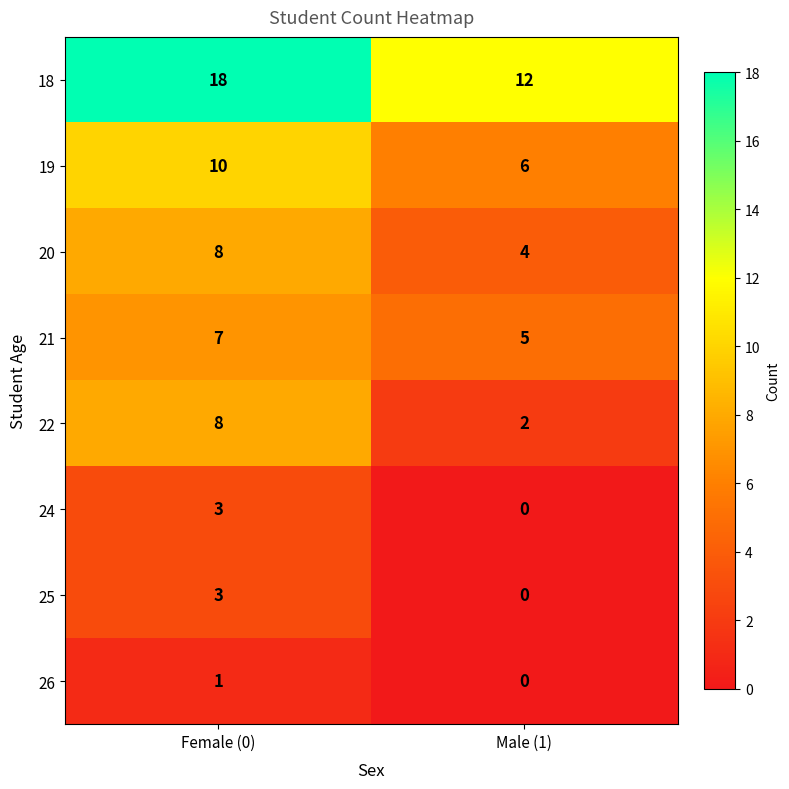

Is it true that 26 equals 1 at Female (0)?

True